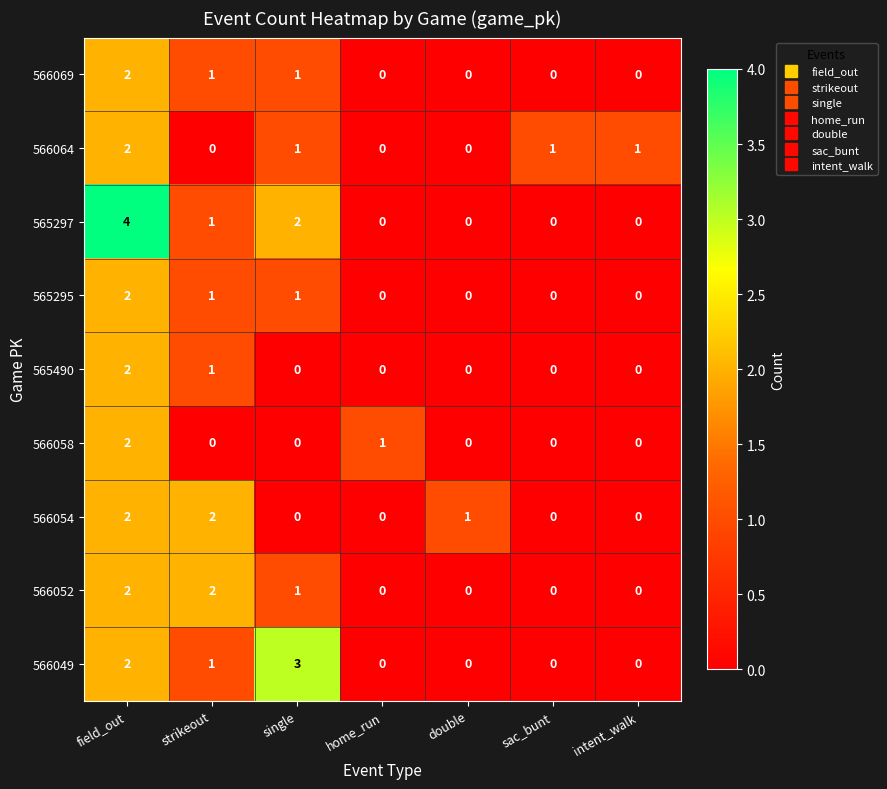

How many distinct data groups are displayed?

9